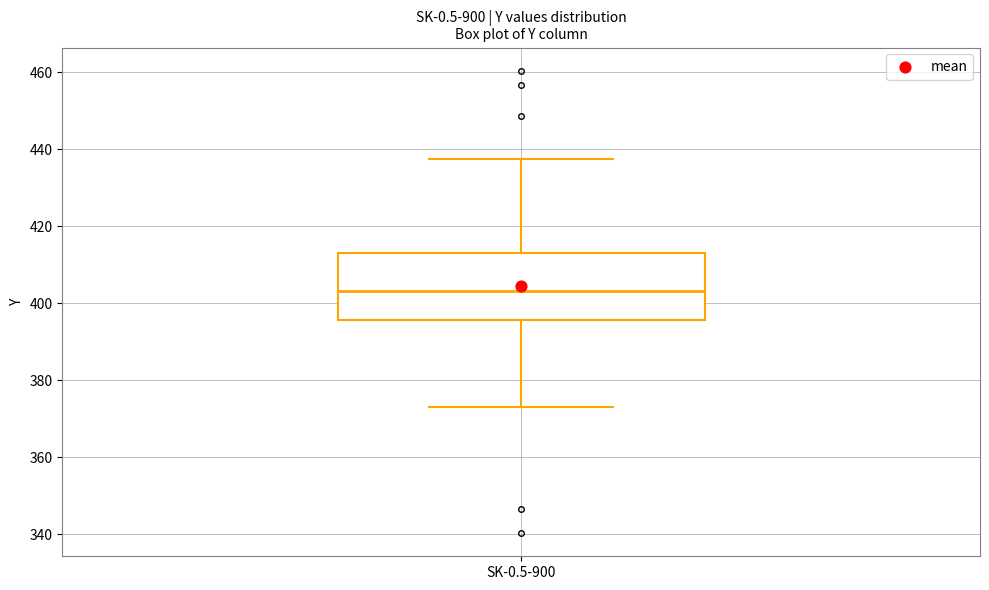

Transcribe this box plot: give where the median line is, the range the box spans, and where the two whiskers end, as read against the y-axis. The values are not printed on the chart, so give them approximately, as read against the axis.

median 404, box 396 to 414, whiskers 374 to 438